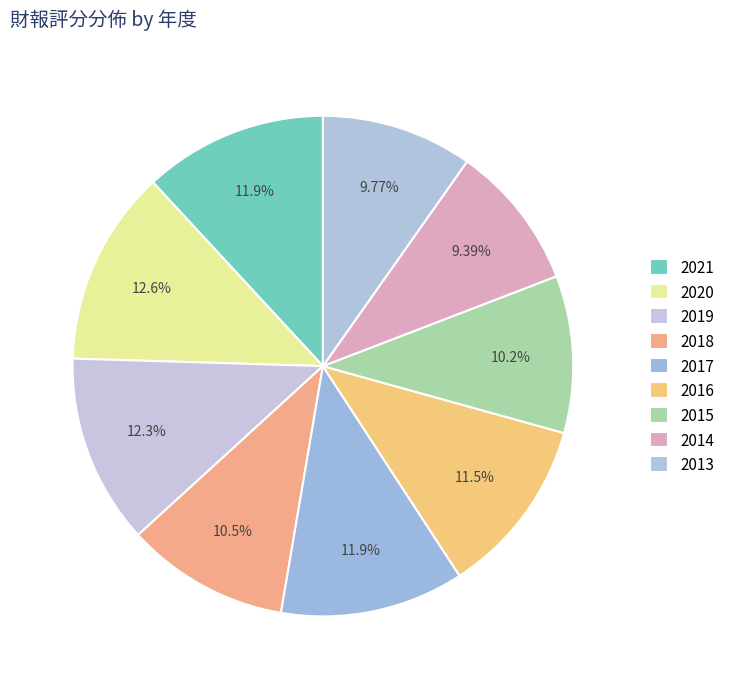

What is the ratio of the value at 2019 to the value at 2020?

1.0